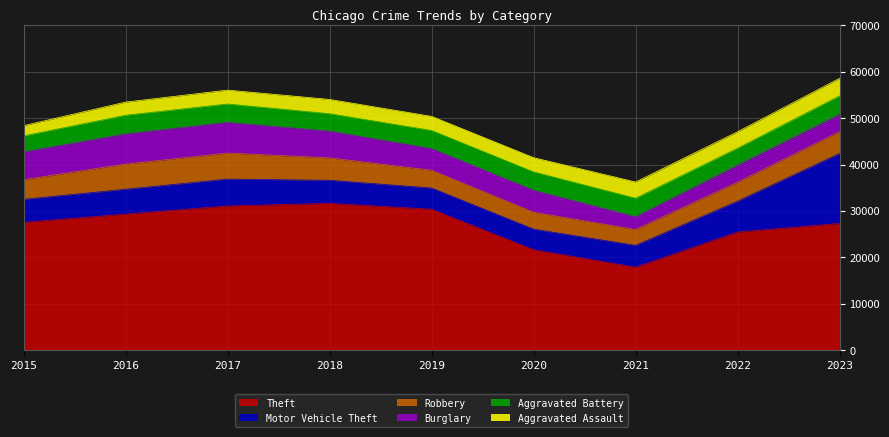

What is the greatest value displayed?

31653